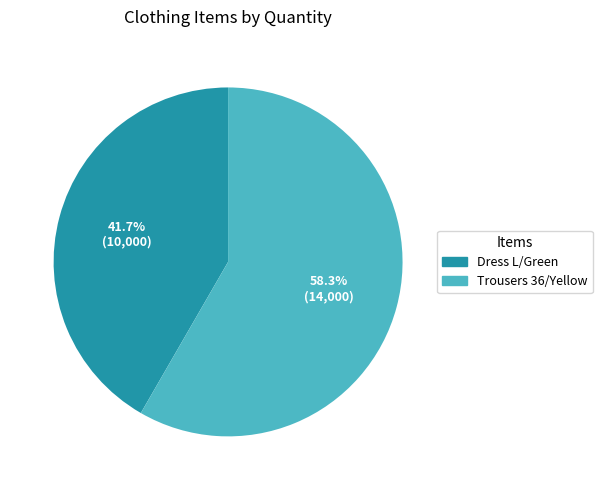

Which slice is the smallest?

Dress L/Green